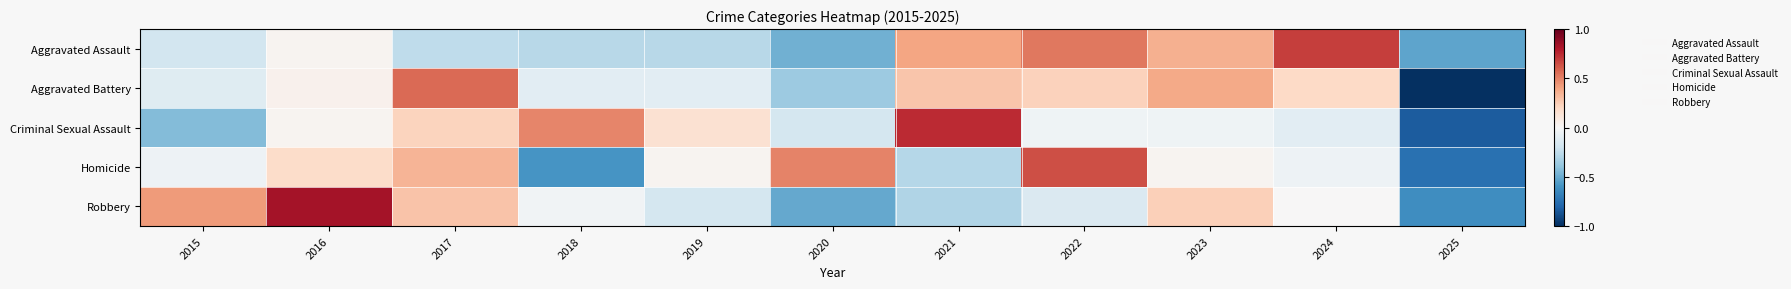

Reading right to left, transcribe all the data shown in this chart.

Aggravated Assault: 2025=-0.5	2024=0.7	2023=0.4	2022=0.5	2021=0.4	2020=-0.5	2019=-0.3	2018=-0.3	2017=-0.3	2016=0.0	2015=-0.2
Aggravated Battery: 2025=-1.0	2024=0.2	2023=0.4	2022=0.2	2021=0.3	2020=-0.4	2019=-0.1	2018=-0.1	2017=0.6	2016=0.0	2015=-0.1
Criminal Sexual Assault: 2025=-0.8	2024=-0.1	2023=-0.0	2022=-0.0	2021=0.7	2020=-0.2	2019=0.2	2018=0.5	2017=0.2	2016=0.0	2015=-0.4
Homicide: 2025=-0.7	2024=-0.0	2023=0.0	2022=0.6	2021=-0.3	2020=0.5	2019=0.0	2018=-0.6	2017=0.3	2016=0.2	2015=-0.0
Robbery: 2025=-0.6	2024=0.0	2023=0.2	2022=-0.1	2021=-0.3	2020=-0.5	2019=-0.2	2018=-0.0	2017=0.3	2016=0.8	2015=0.4